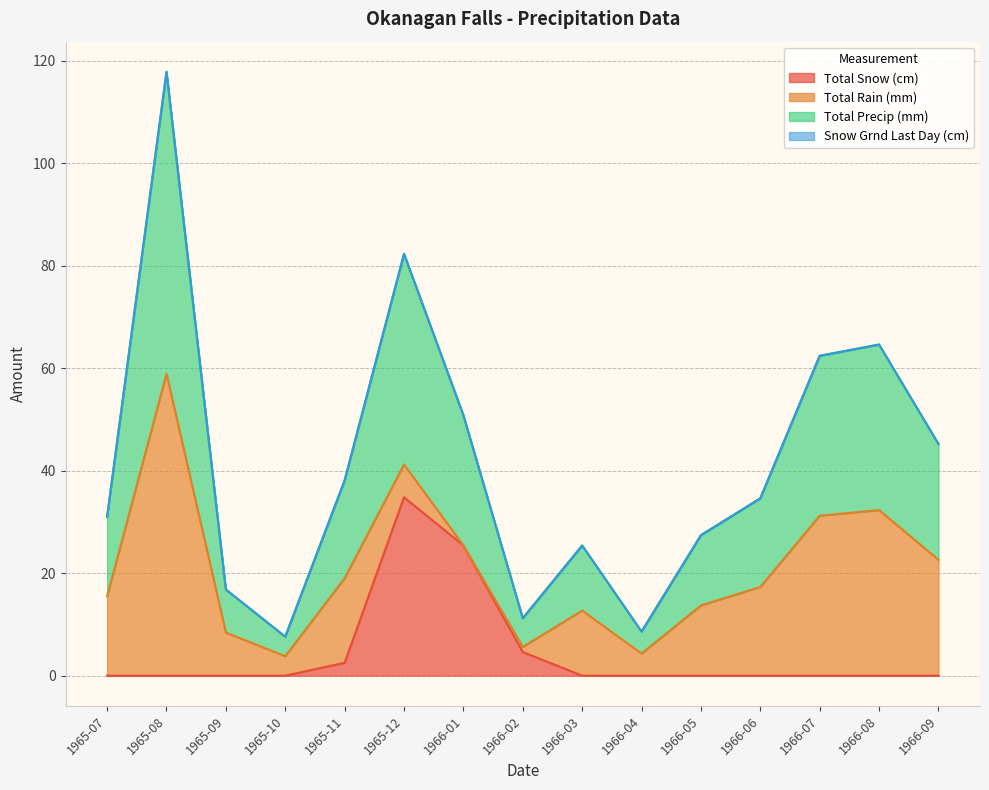

True or false: Total Snow (cm) and Total Precip (mm) intersect in this chart.

False